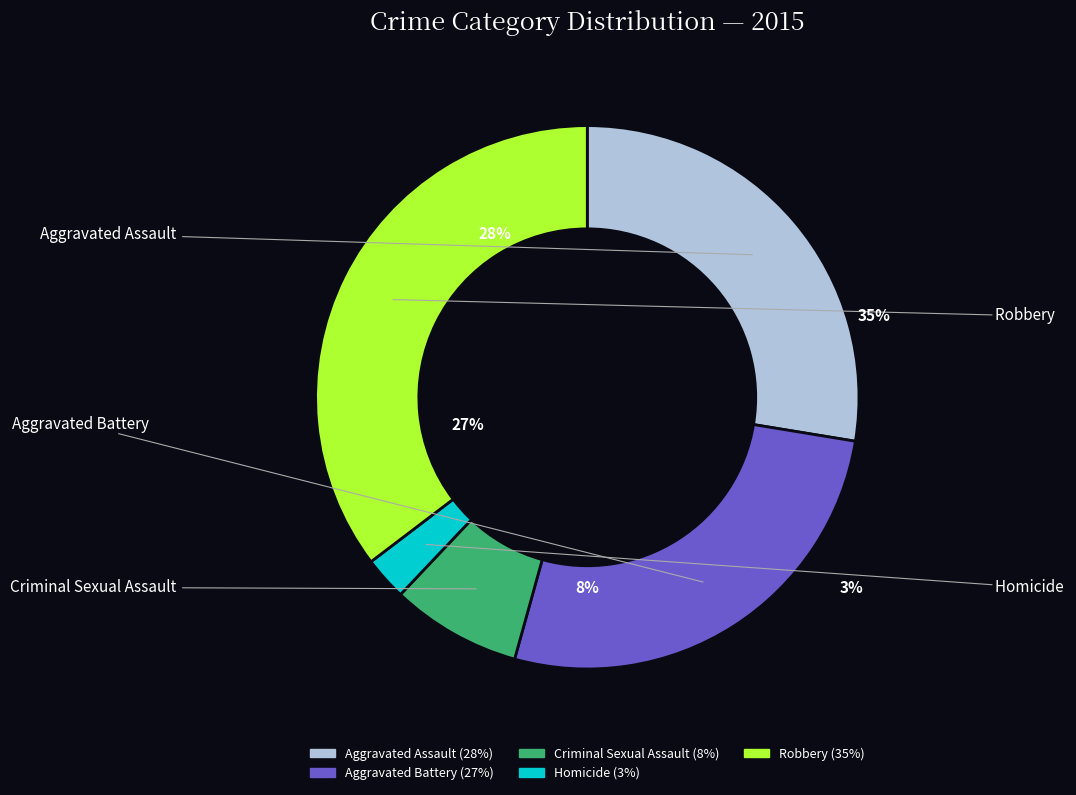

The Aggravated Battery slice represents 27% of the pie. True or false?

True